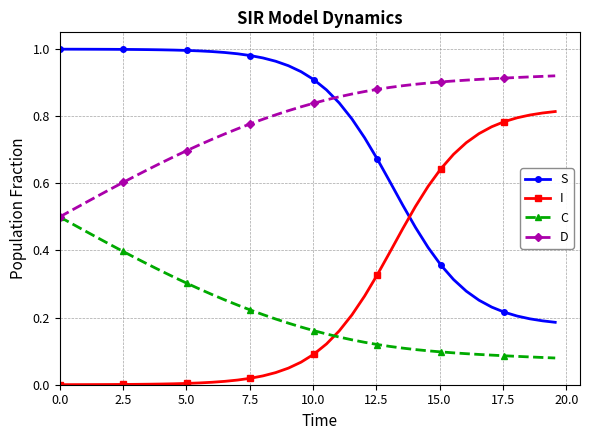

Rank the series by their maximum value, from highest to lowest.

S, D, I, C